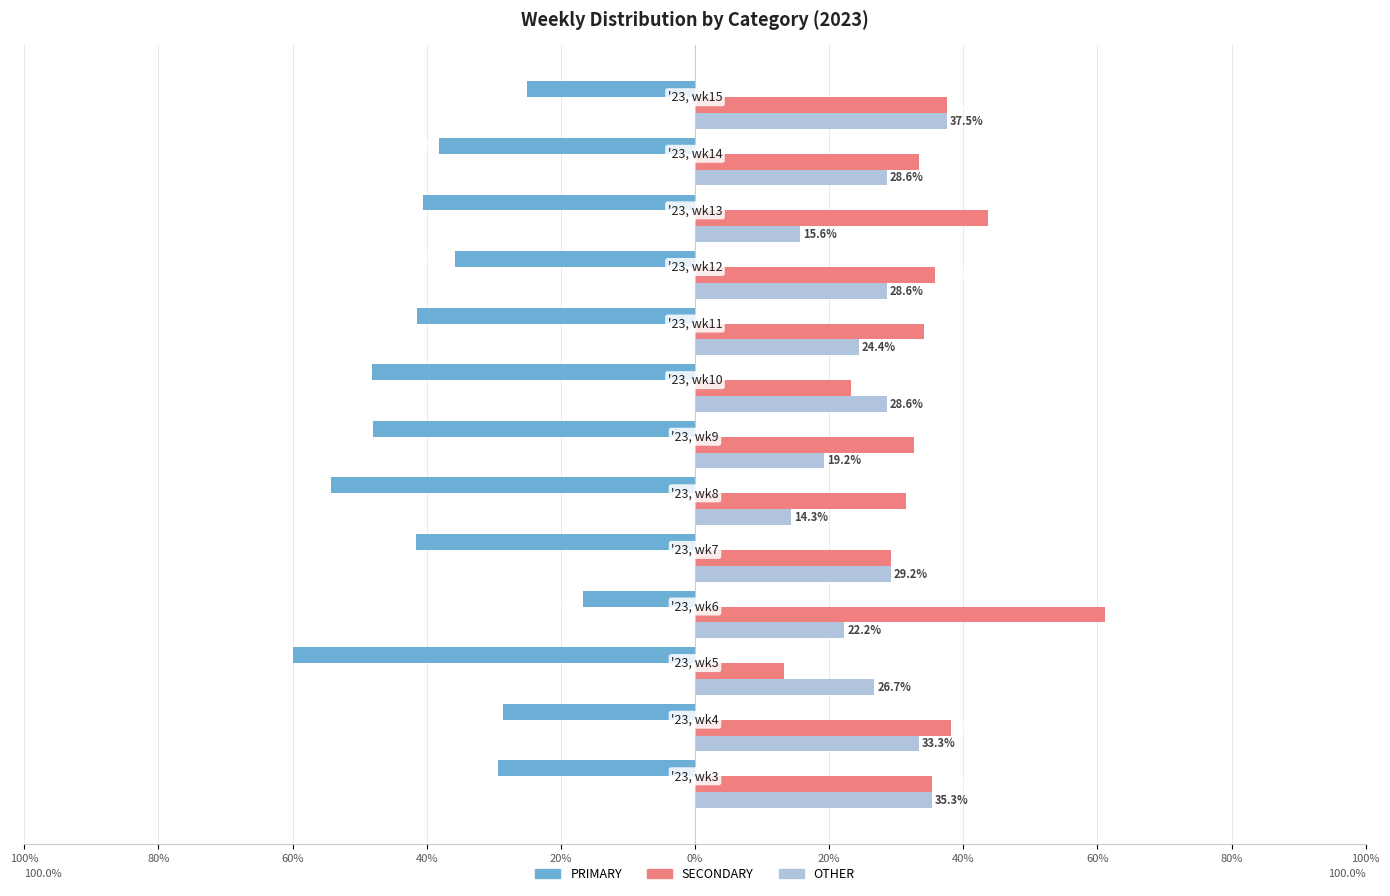

What is the minimum value for OTHER?

14.3